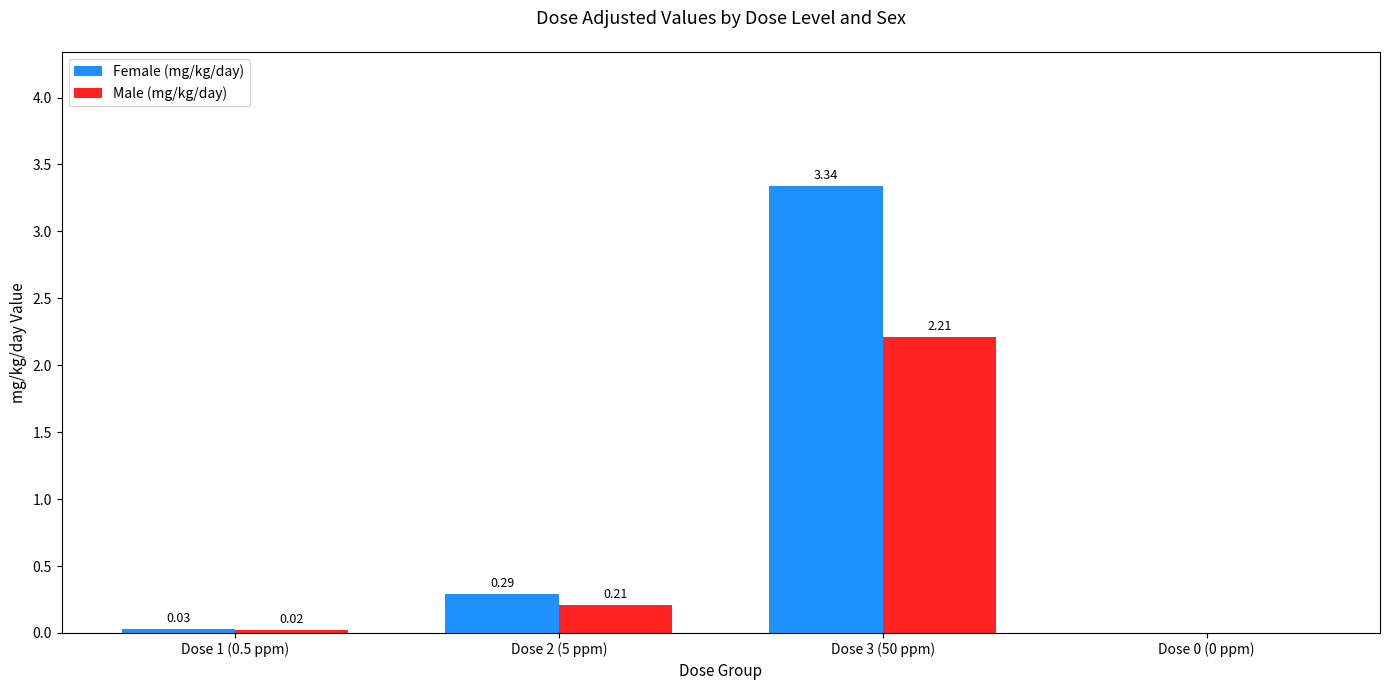

True or false: Male (mg/kg/day) has a value of 2.2 at Dose 3 (50 ppm).

True